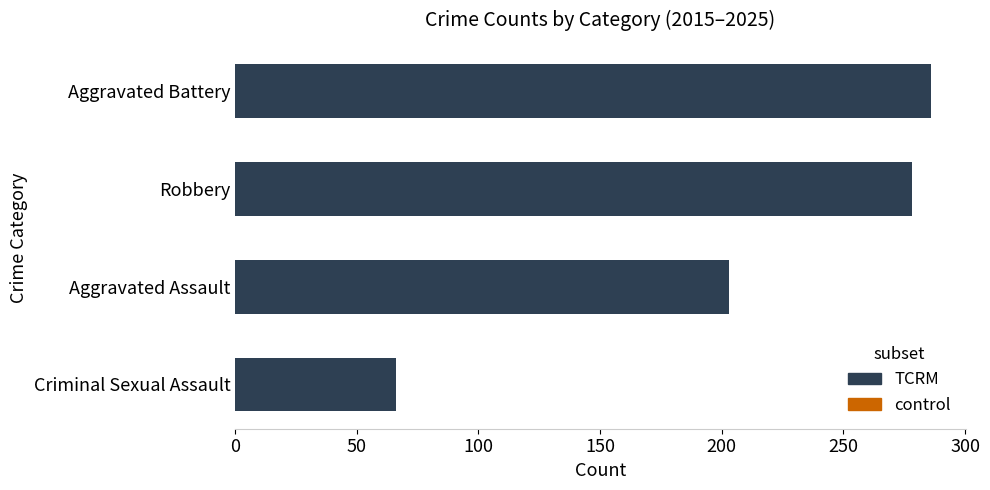

Is it true that the value at Criminal Sexual Assault is 112?

False